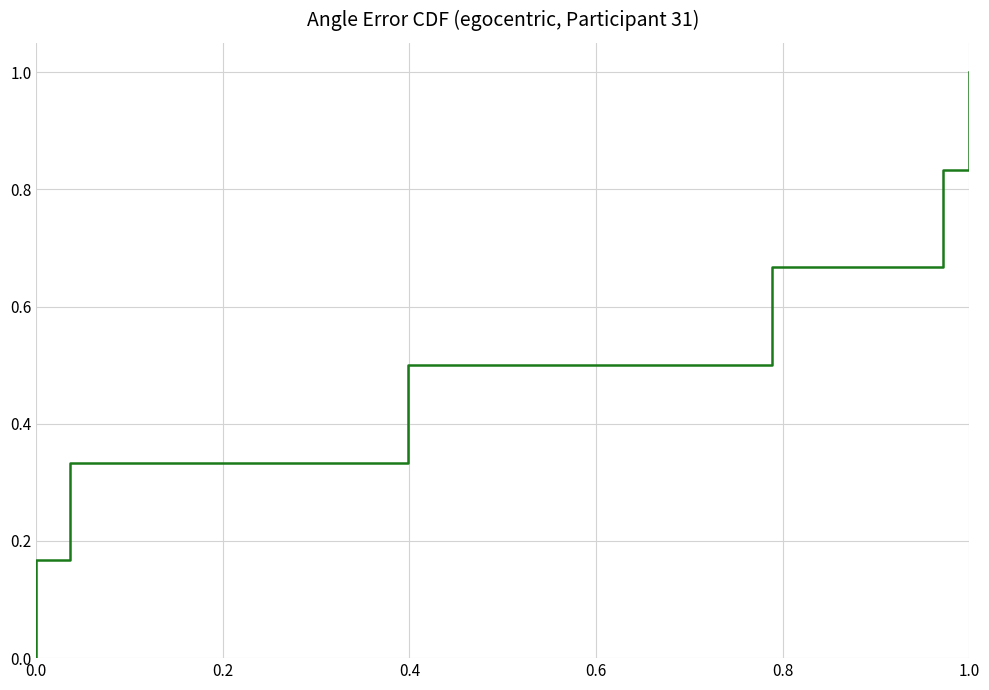

Reading right to left, list all the values displayed in this chart.

1.0	0.8	0.7	0.5	0.3	0.2	0.0